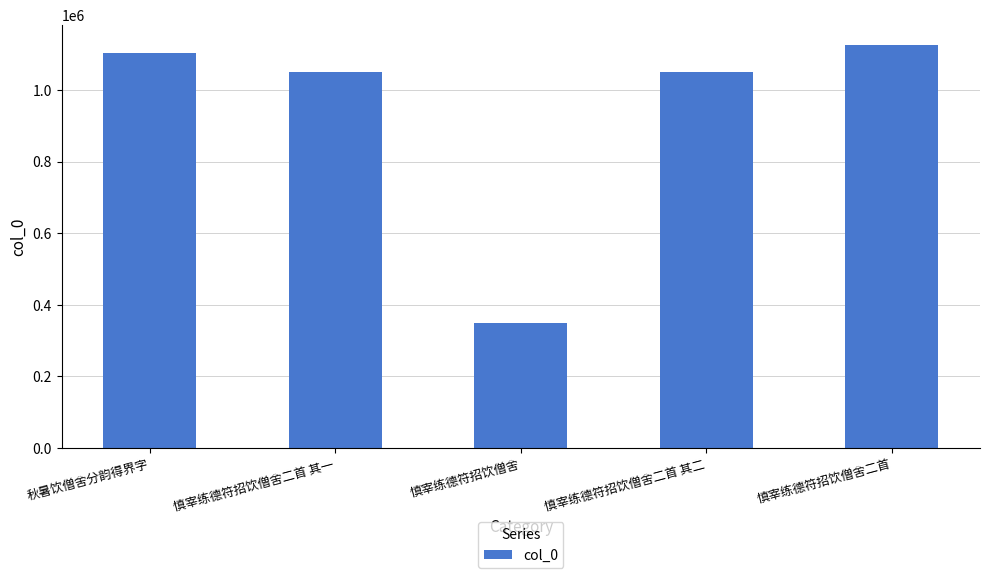

Approximately how many times larger is the value at 慎宰练德符招饮僧舍二首 compared to 慎宰练德符招饮僧舍二首 其二?

1.1